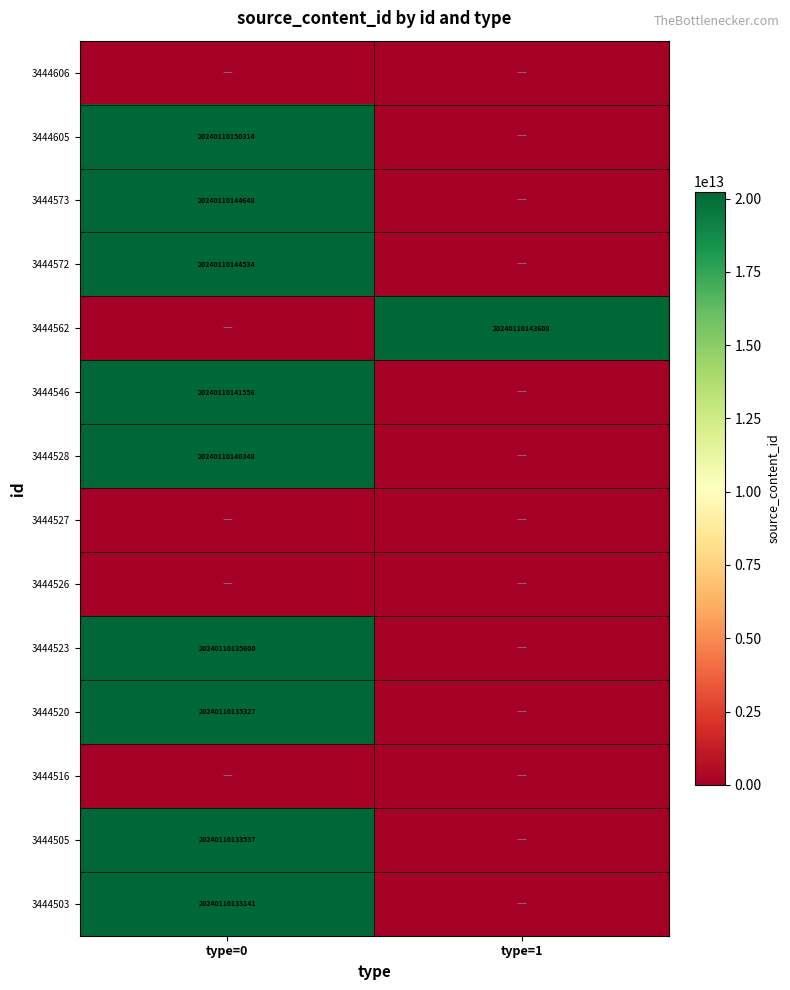

The value of 3444528 at type=0 is 20240110140348. True or false?

True